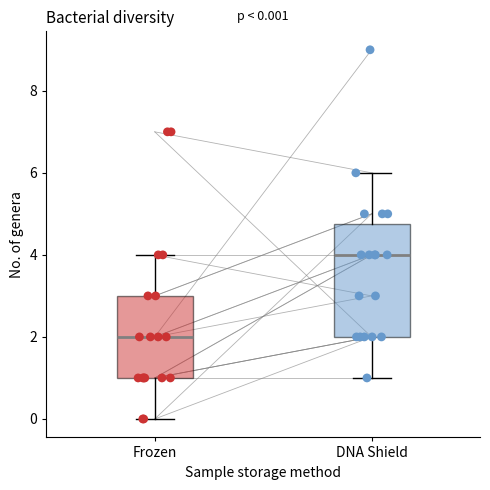

Which box's median line is the lowest?

Frozen